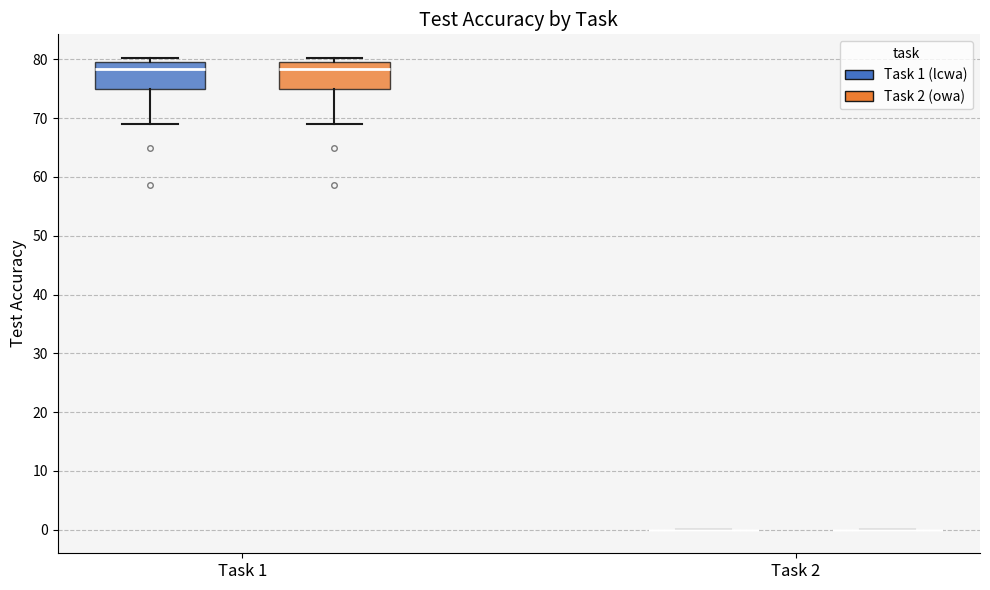

Reading left to right, read every box against the y-axis: the position of its median line, the range the box covers, and the ends of its whiskers. The values are not printed on the chart, so give them approximately, as read against the axis.

Task 1 (Task 1 (lcwa)): median 78, box 75 to 80, whiskers 69 to 80 (just above the box's upper edge)
Task 1 (Task 2 (owa)): median 78, box 75 to 80, whiskers 69 to 80 (just above the box's upper edge)
Task 2 (Task 1 (lcwa)): box collapsed to a line at 0, whiskers 0 to 0
Task 2 (Task 2 (owa)): box collapsed to a line at 0, whiskers 0 to 0